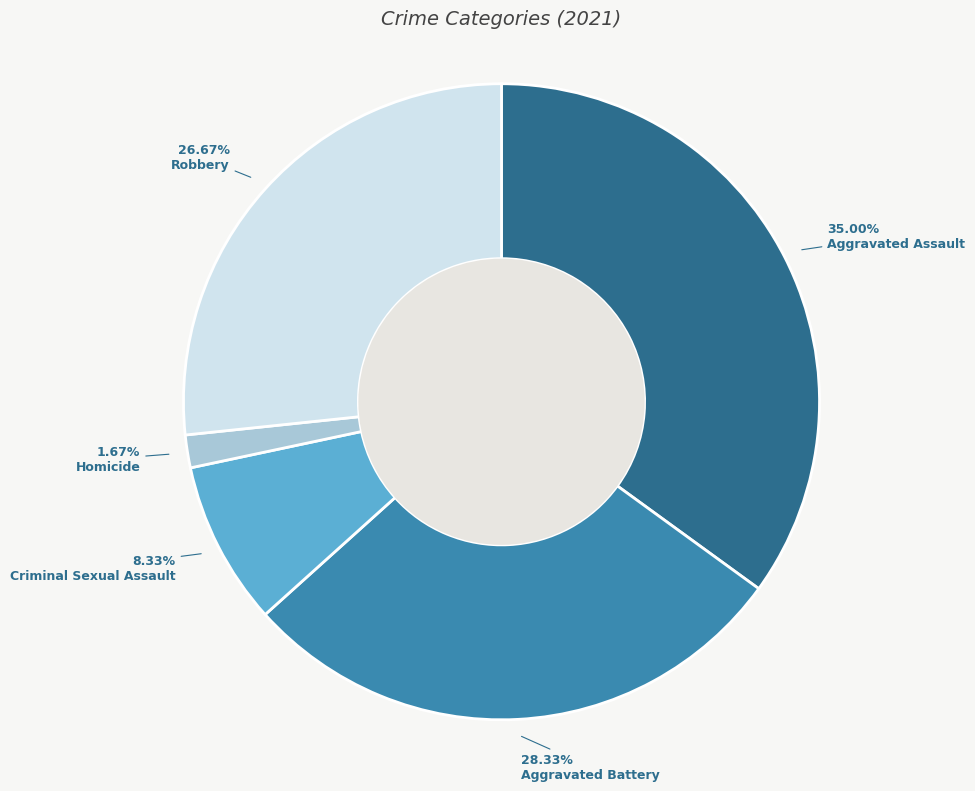

Does any single category account for the majority?

No